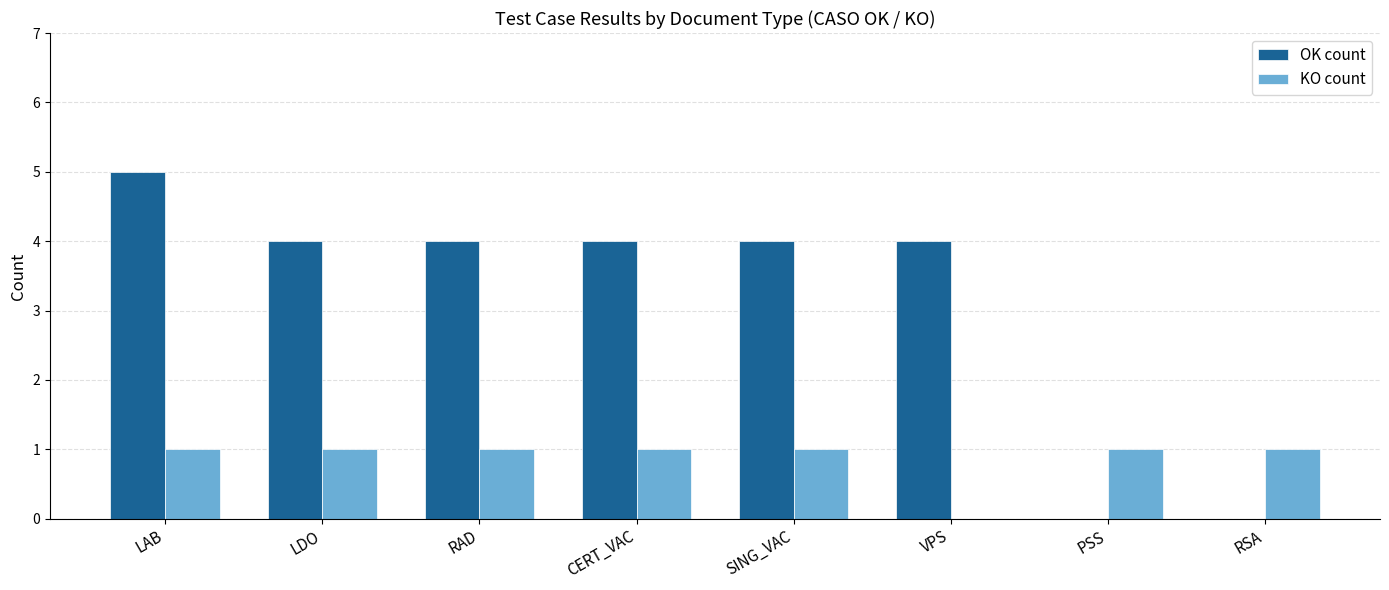

What value does the OK count series have at LAB?

5